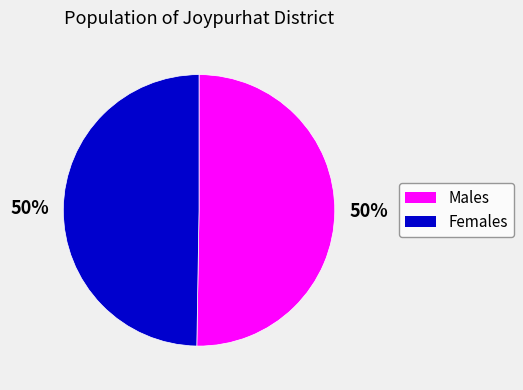

To the nearest percent, what portion does Males represent?

50%